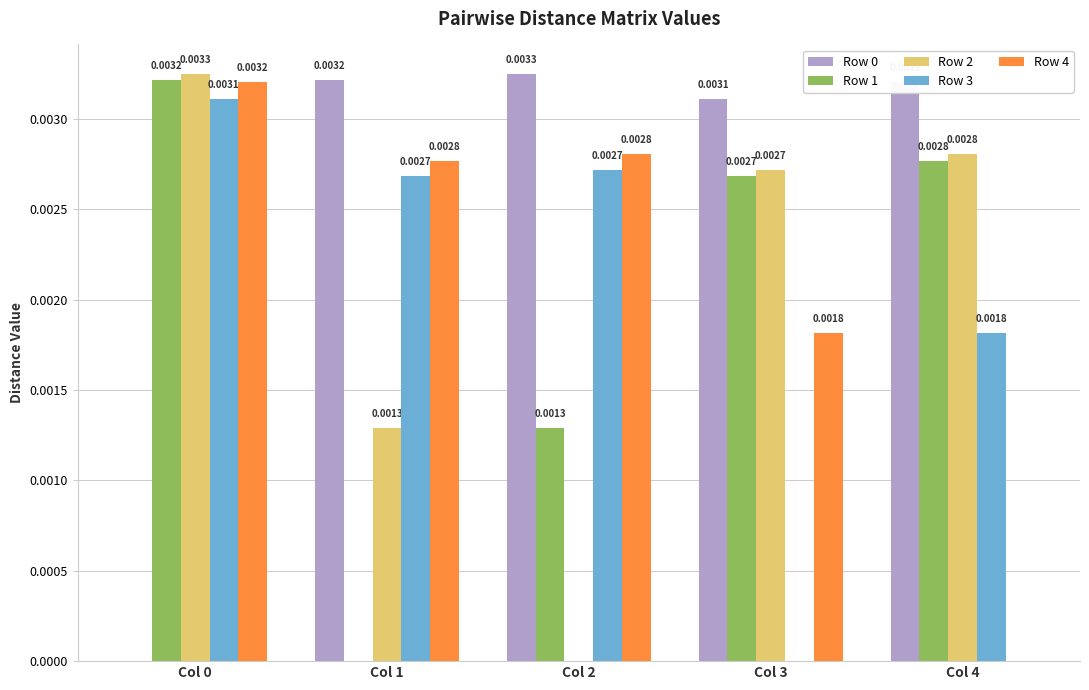

Is the value of Row 3 at Col 4 greater than the value of Row 4 at Col 2?

No